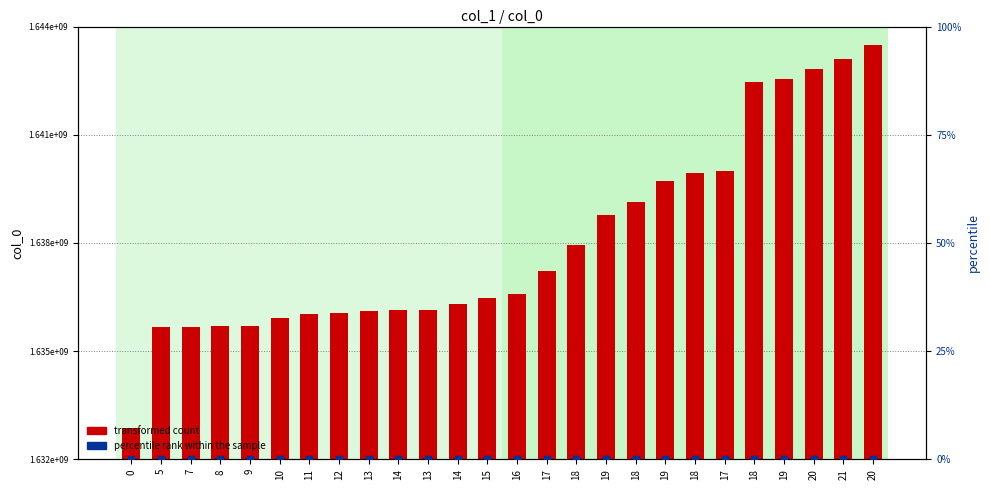

Which series has the largest total across all categories?

transformed count